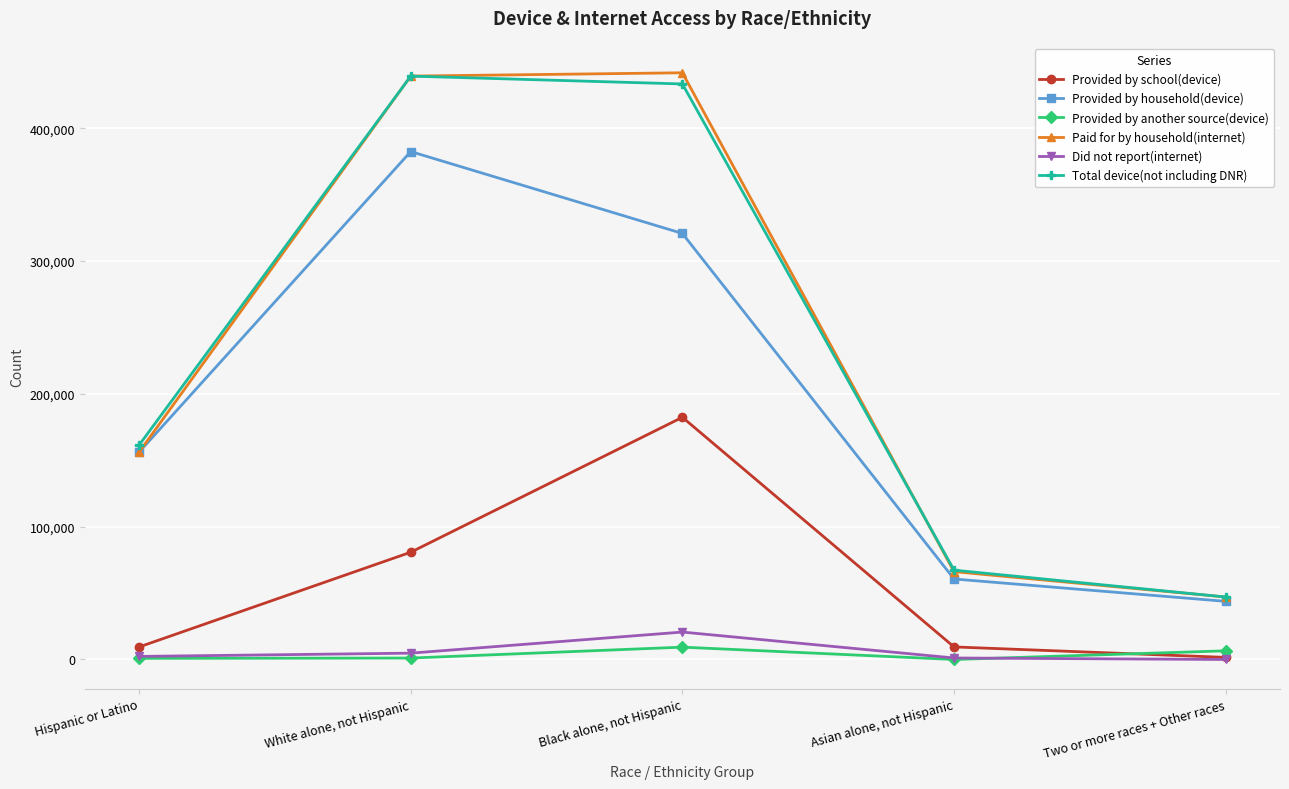

What is the total value across all series at Two or more races + Other races?

145974